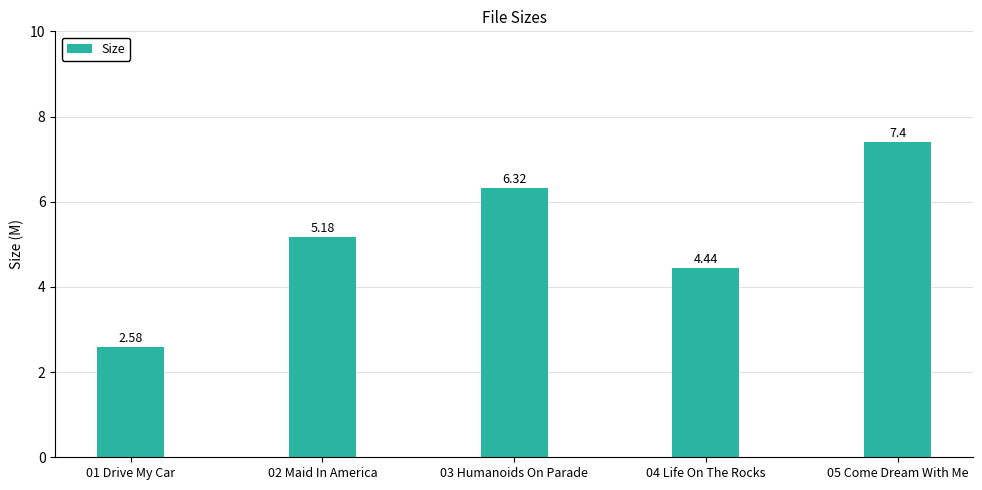

What is the label of the 2nd bar from the right?

04 Life On The Rocks